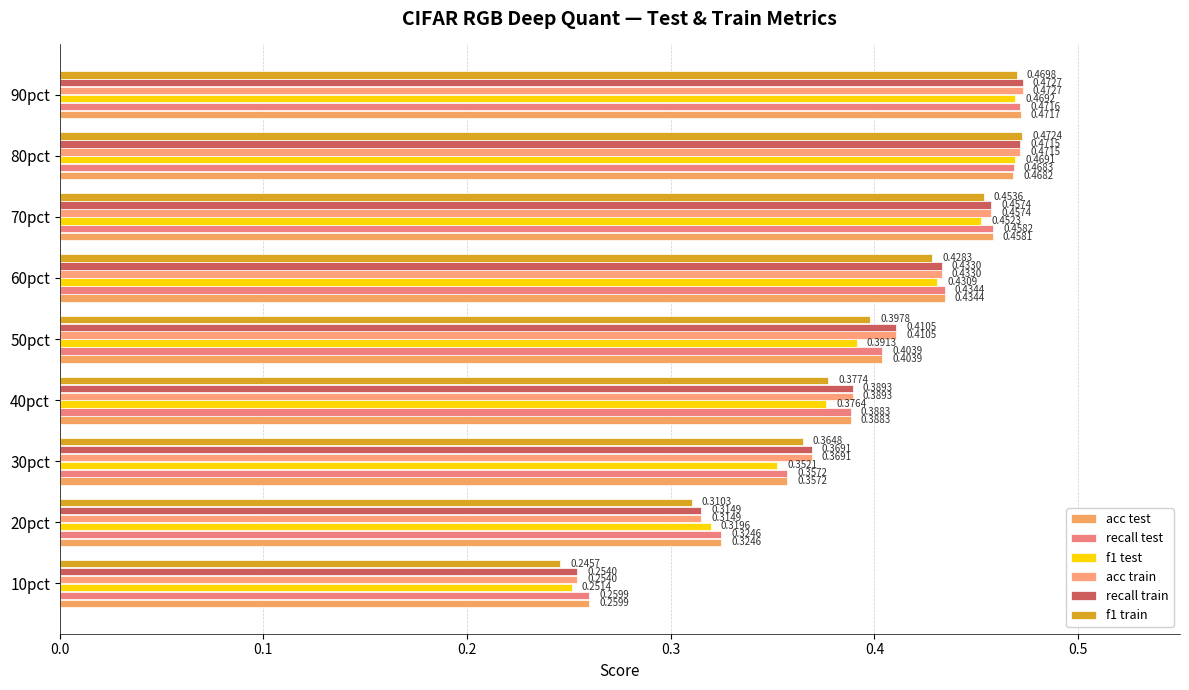

How many data points does each series have?

9